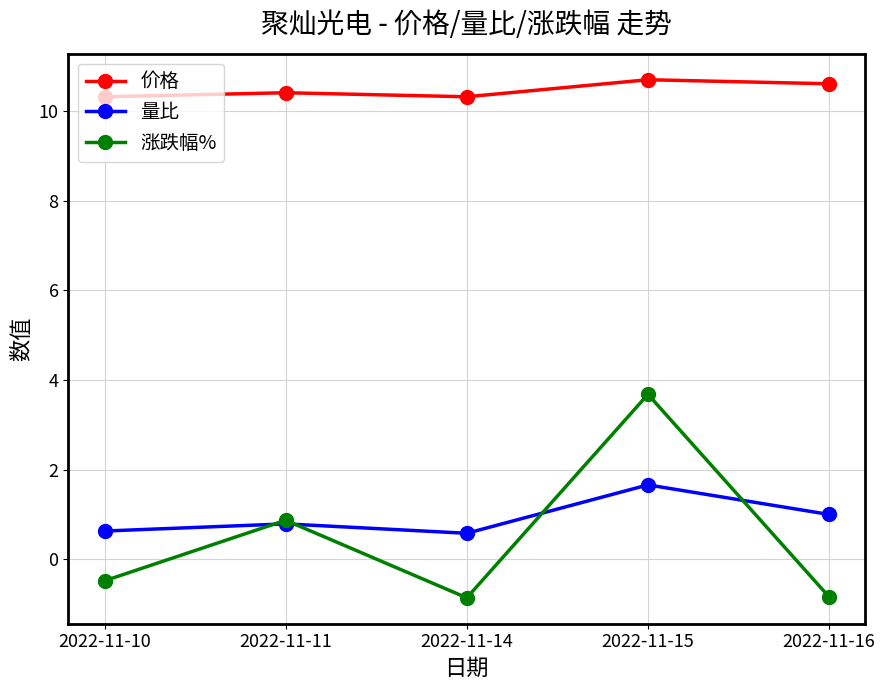

Which series has the widest spread of values?

涨跌幅%